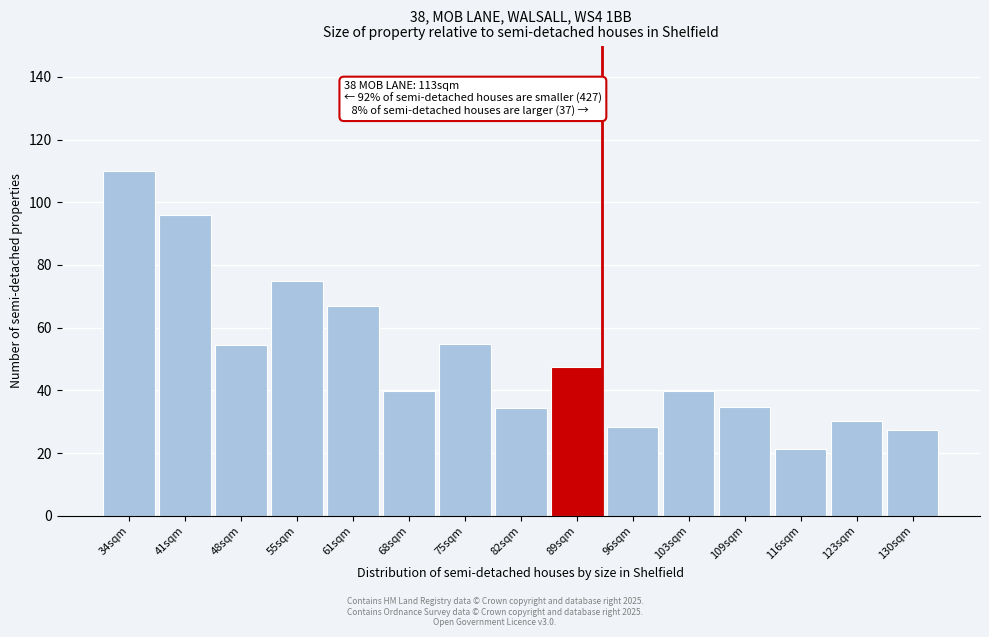

Where is the data nearest to the value 65?

61sqm